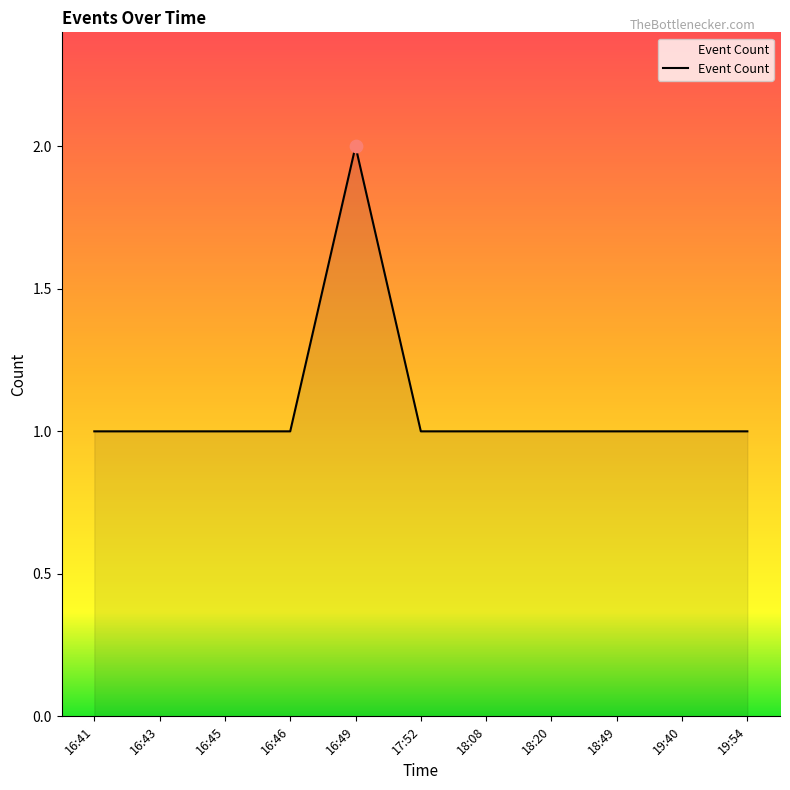

Approximately how many times larger is the value at 16:46 compared to 17:52?

1.0